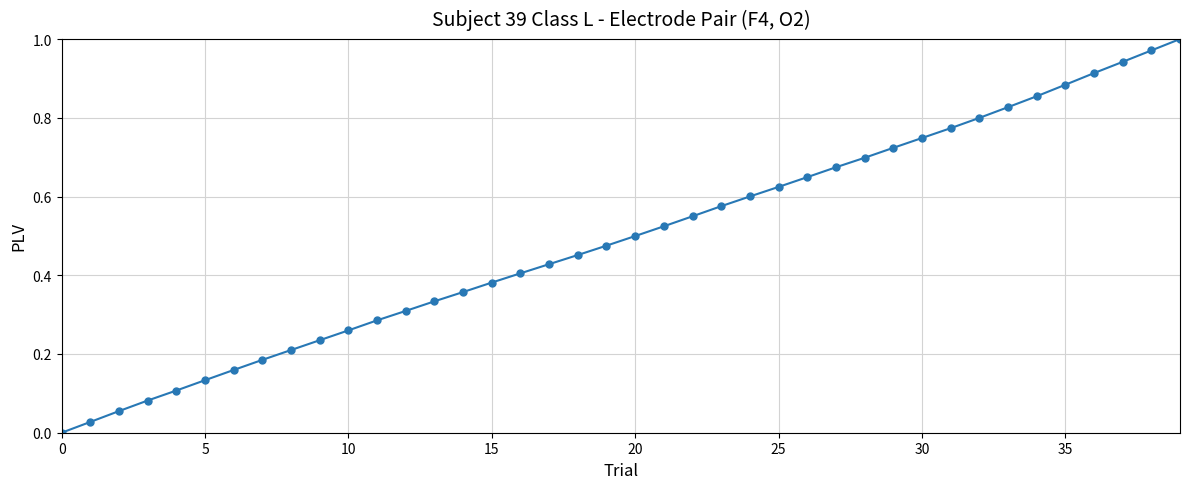

True or false: the data has more than 2 interior local peaks.

False